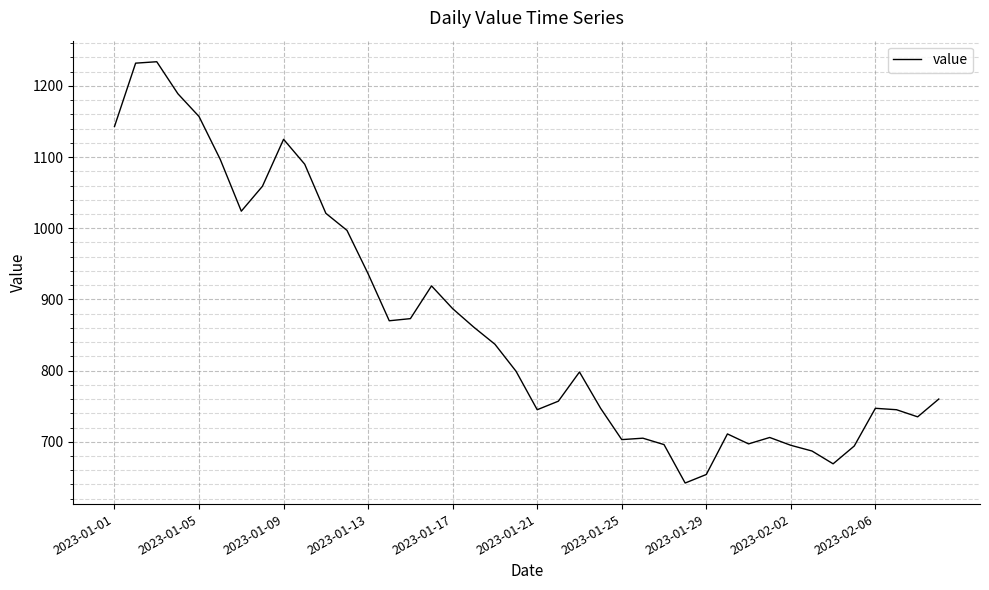

What is the minimum value shown in the chart?

642